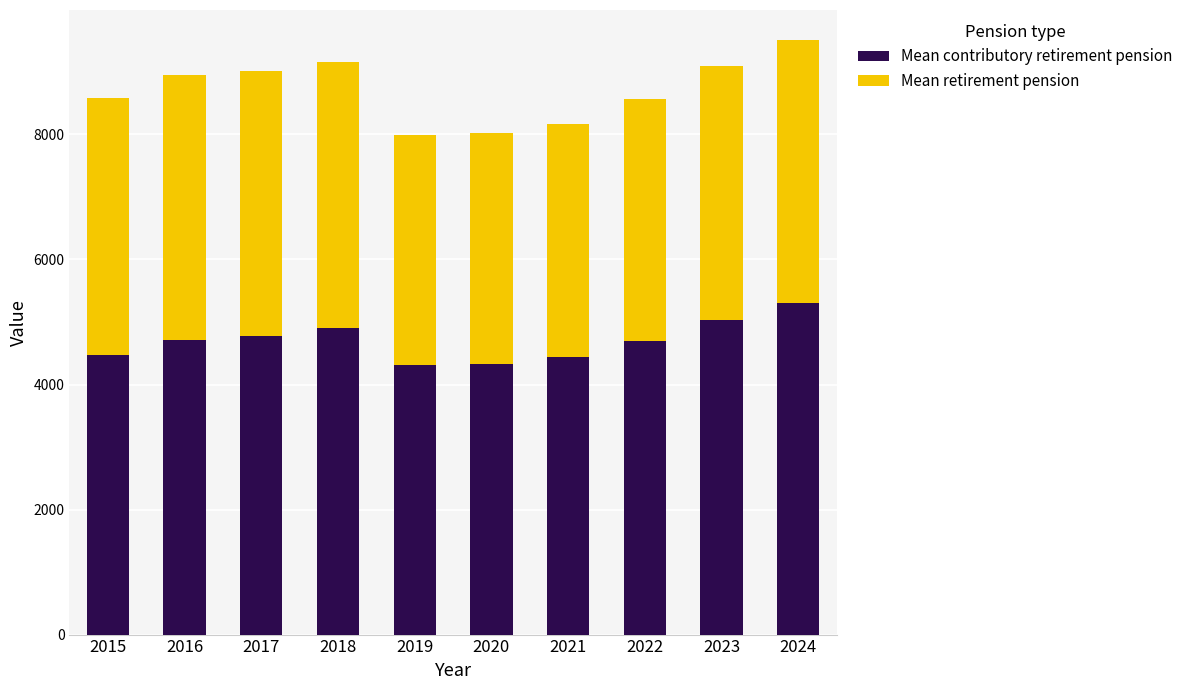

What is the lowest value of the Mean contributory retirement pension series?

4311.2